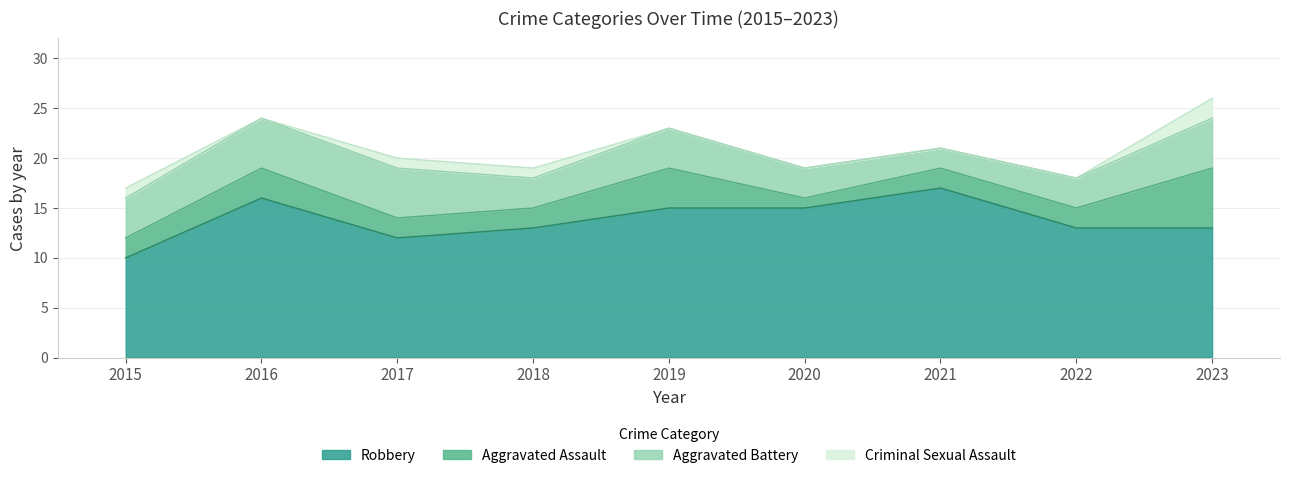

Count the Aggravated Assault values in the range 2 to 3.

6